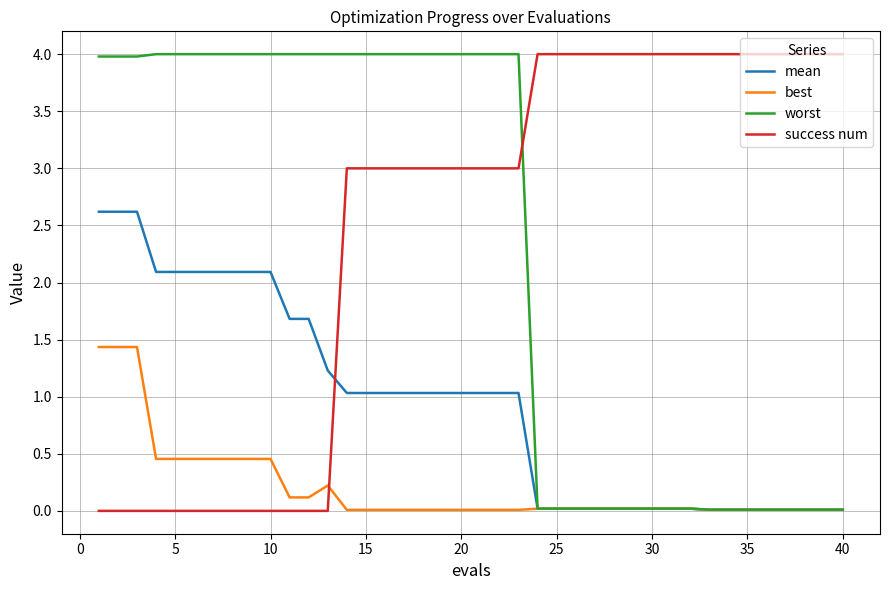

Count the number of data series in this chart.

4